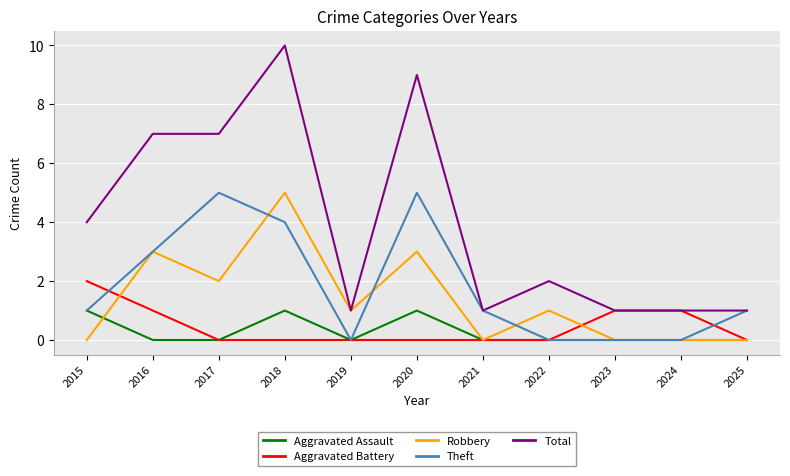

Which series has the largest range (max minus min)?

Total